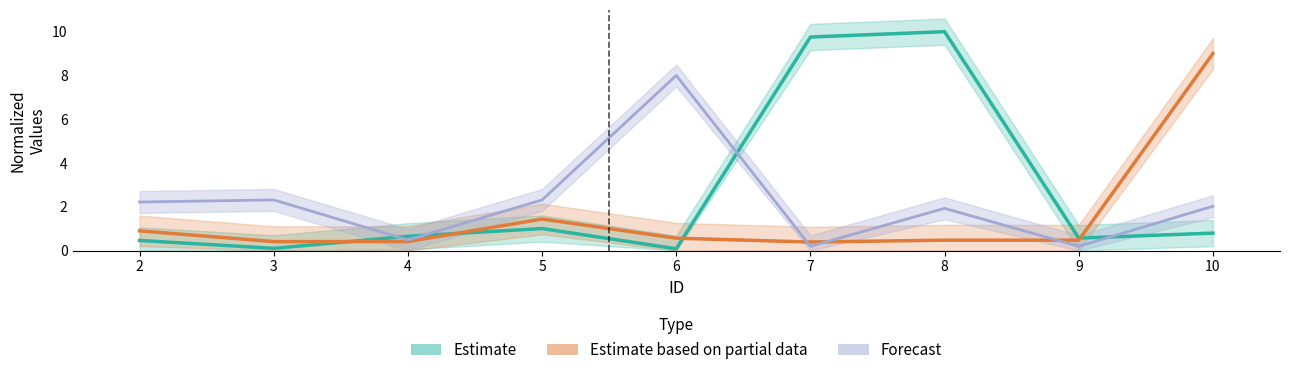

At which label does TARRIF_RATE first exceed 2?

2